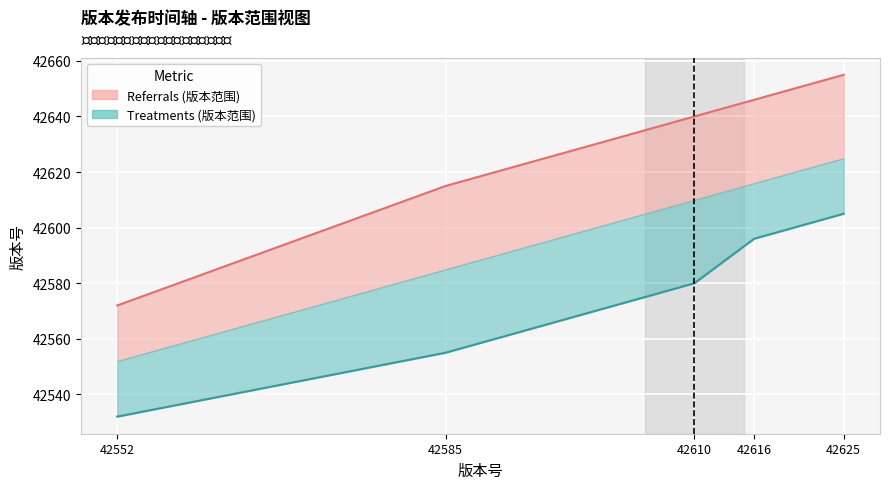

Reading left to right, list all the values displayed in this chart.

版本 (referrals): 42552=42572	42585=42615	42610=42640	42616=42646	42625=42655
版本 (treatments): 42552=42532	42585=42555	42610=42580	42616=42596	42625=42605